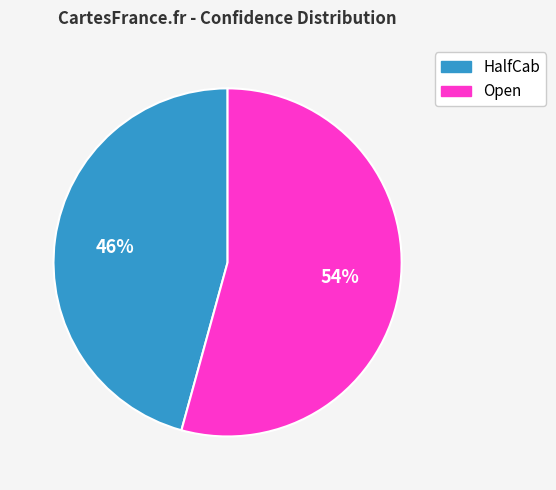

To the nearest percent, what is the average slice percentage?

50%